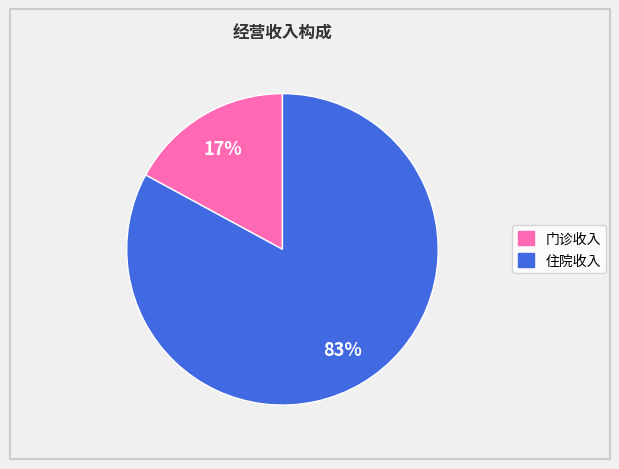

Which slice is the largest?

住院收入